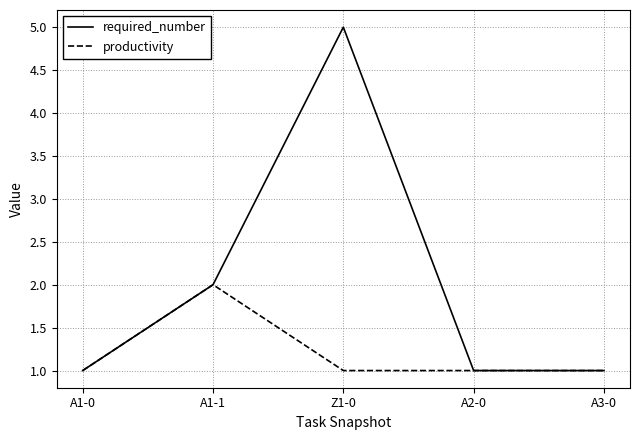

Which category has the highest value in the required_number series?

Z1-0